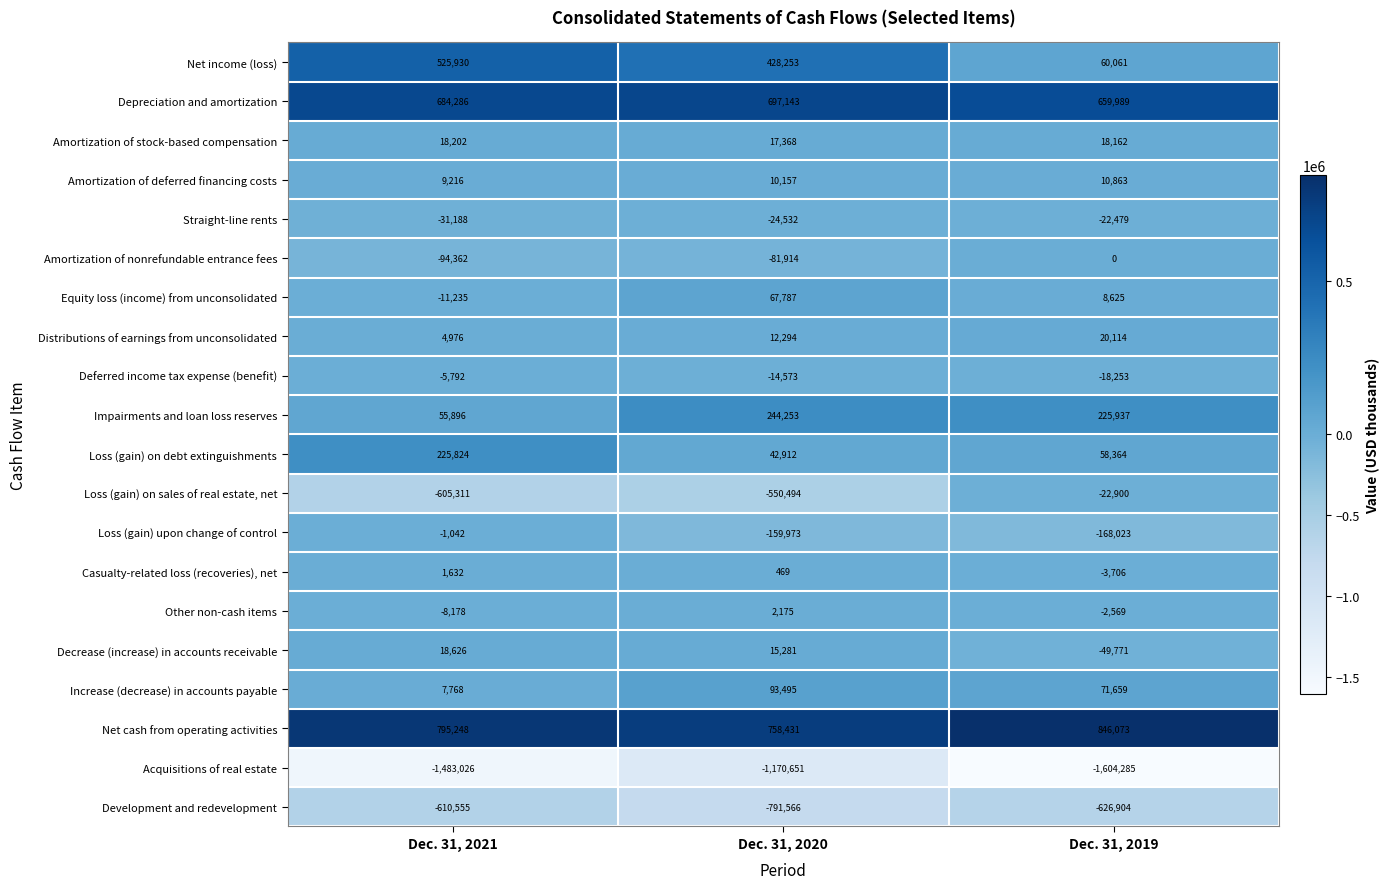

What is the maximum value shown in the chart?

846073